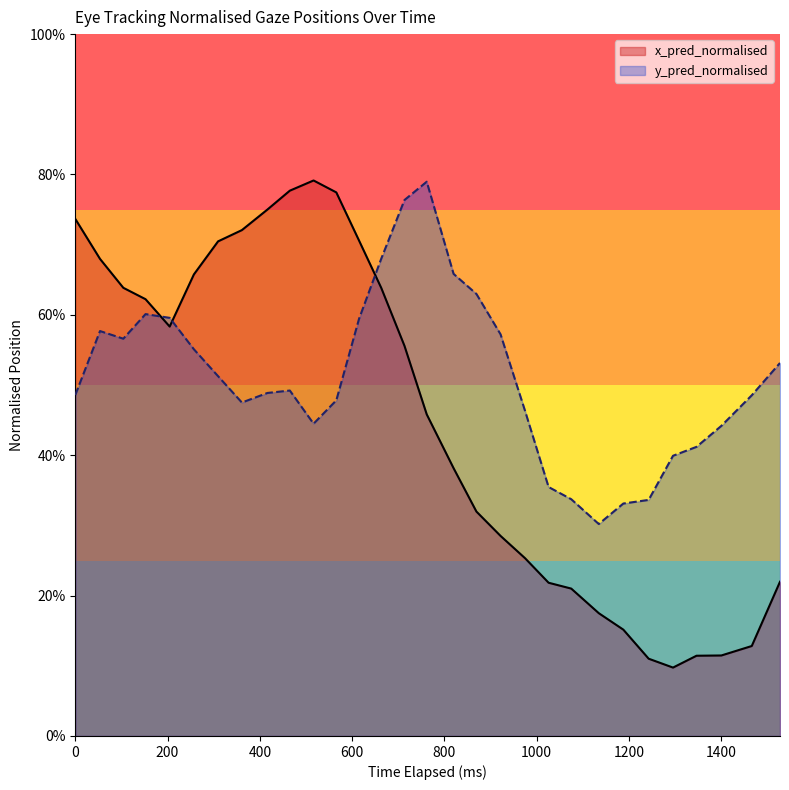

Does the chart display data point markers on the line(s)?

No